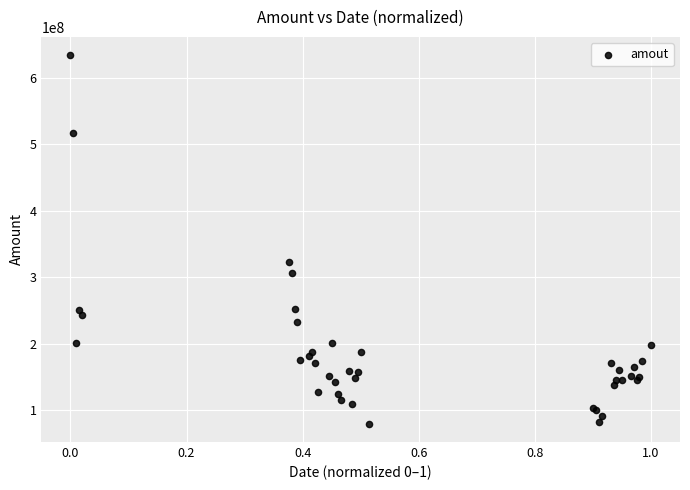

What Y value in the scatter plot is closest to 356858316?

323399968